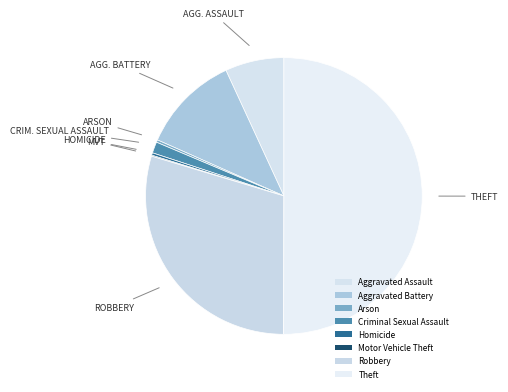

Which category has the smallest portion of the pie?

Motor Vehicle Theft